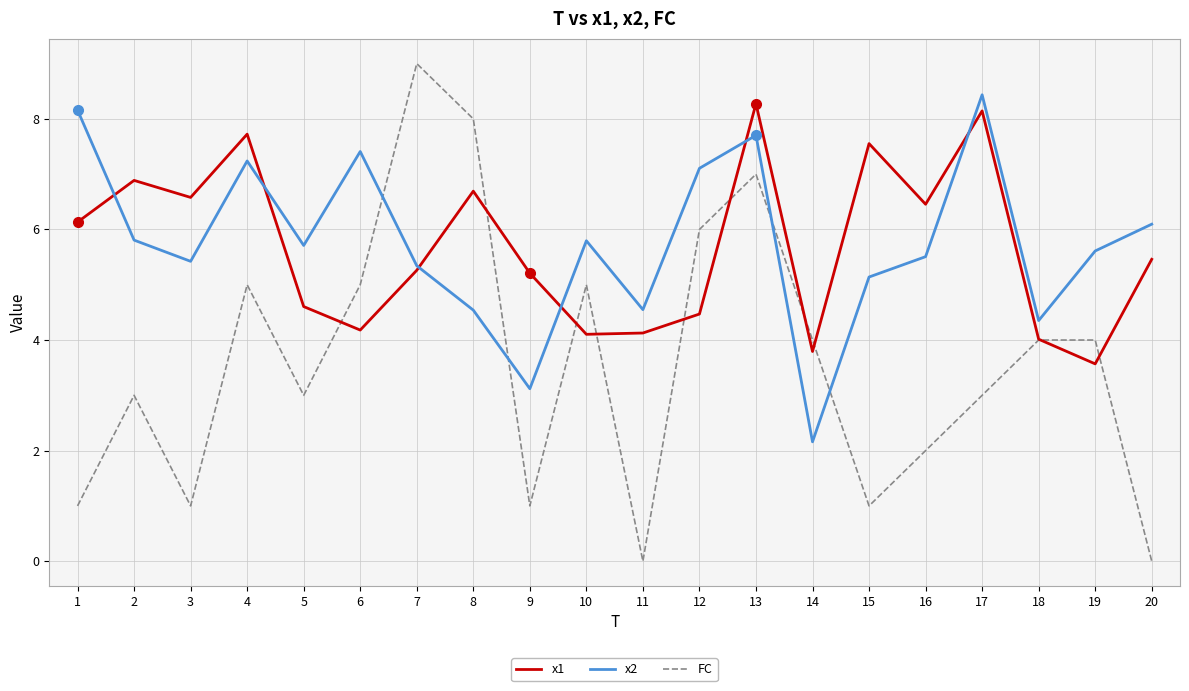

Which series changed the most between 1 and 10?

FC